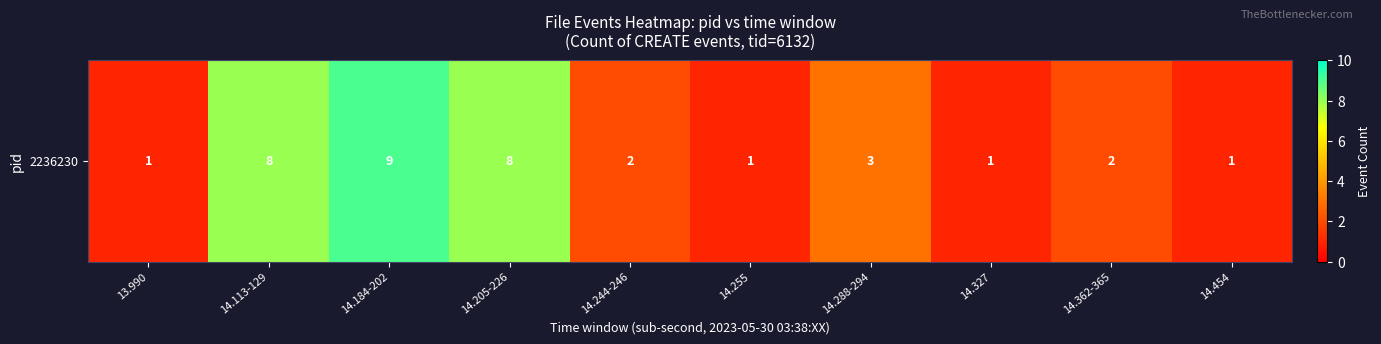

How many values are between 1 and 8?

9